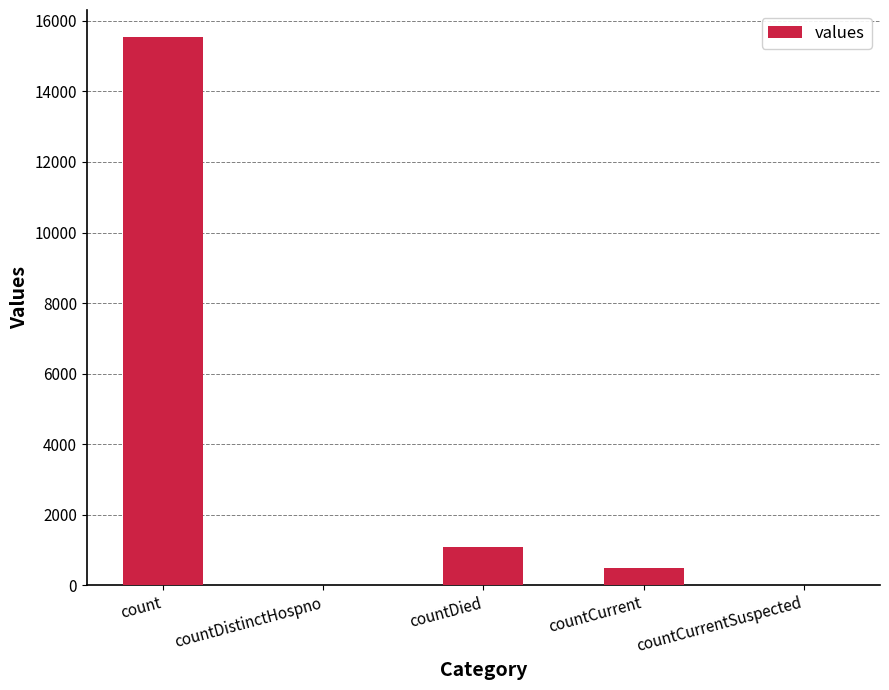

The chart shows a value of 6774 at countCurrentSuspected. True or false?

False